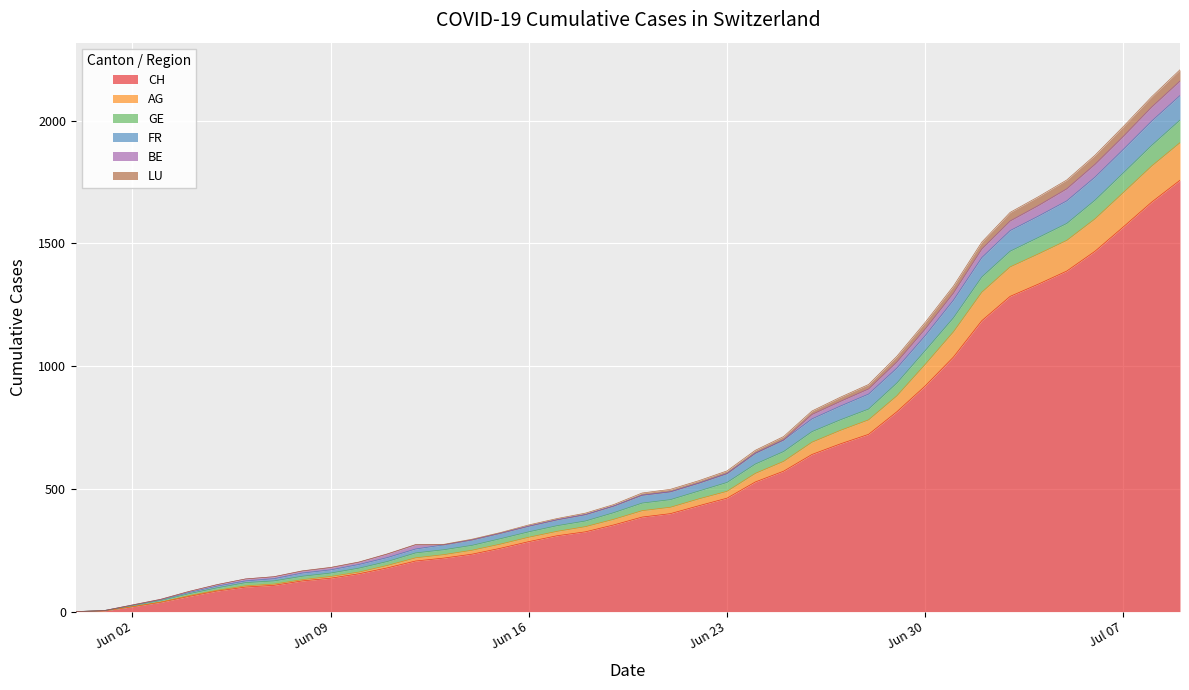

What is the highest value of the CH series?

1757